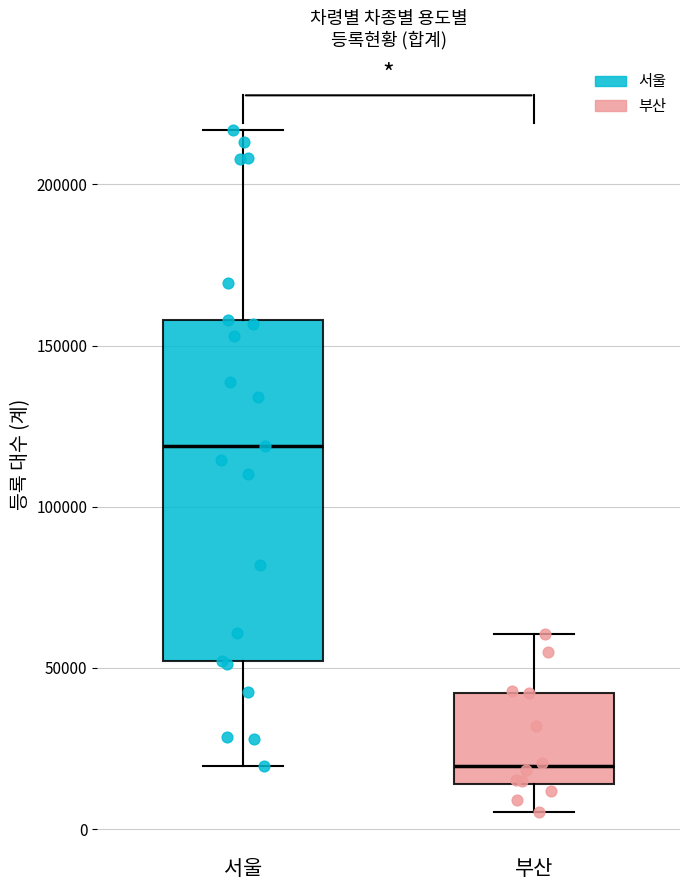

Which box is the tallest, from its lower edge to its upper edge?

서울